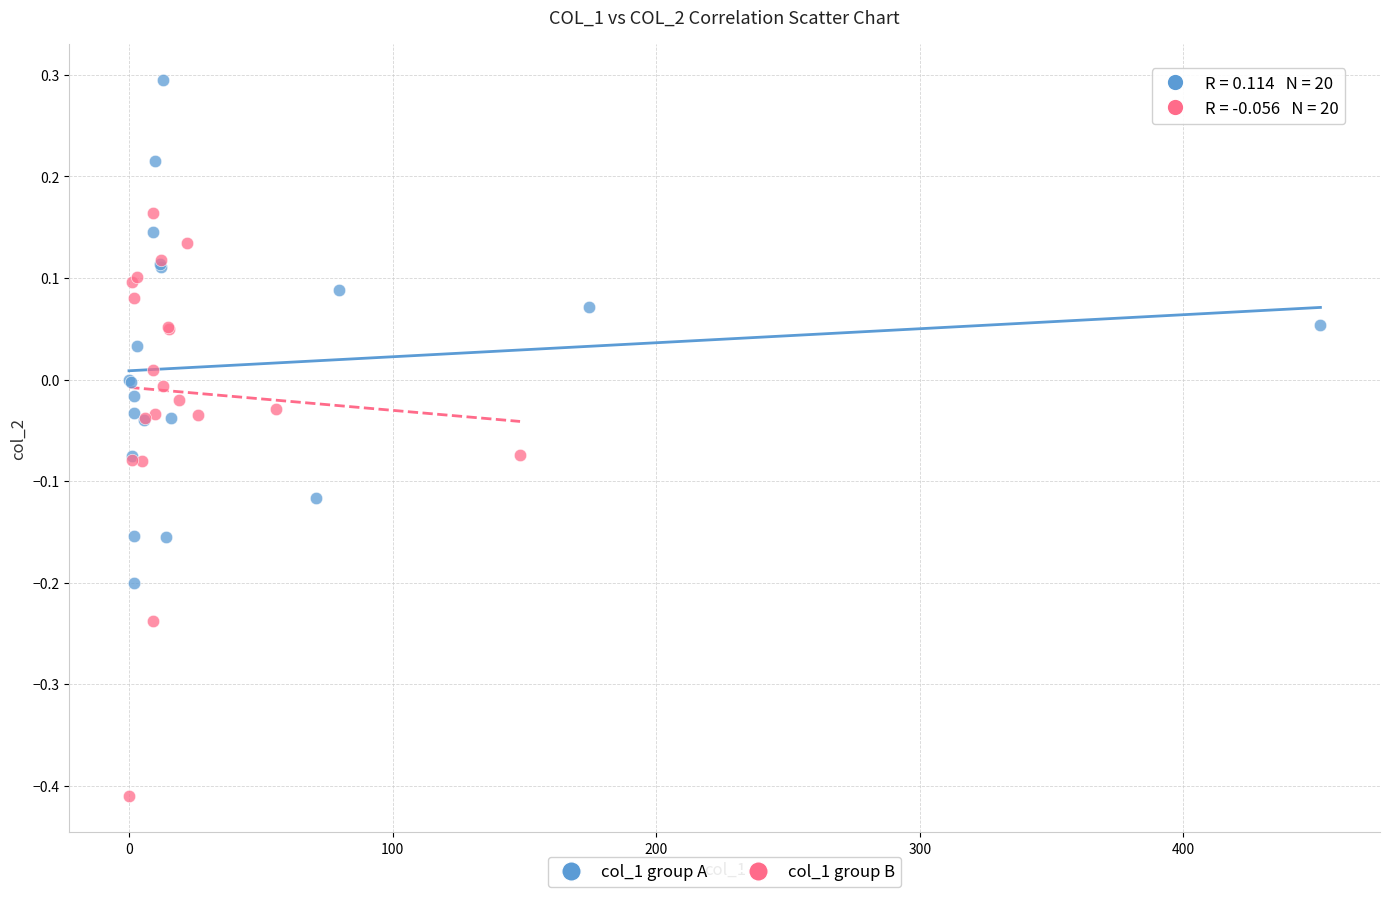

Which series reaches the minimum Y coordinate?

col_1 group B